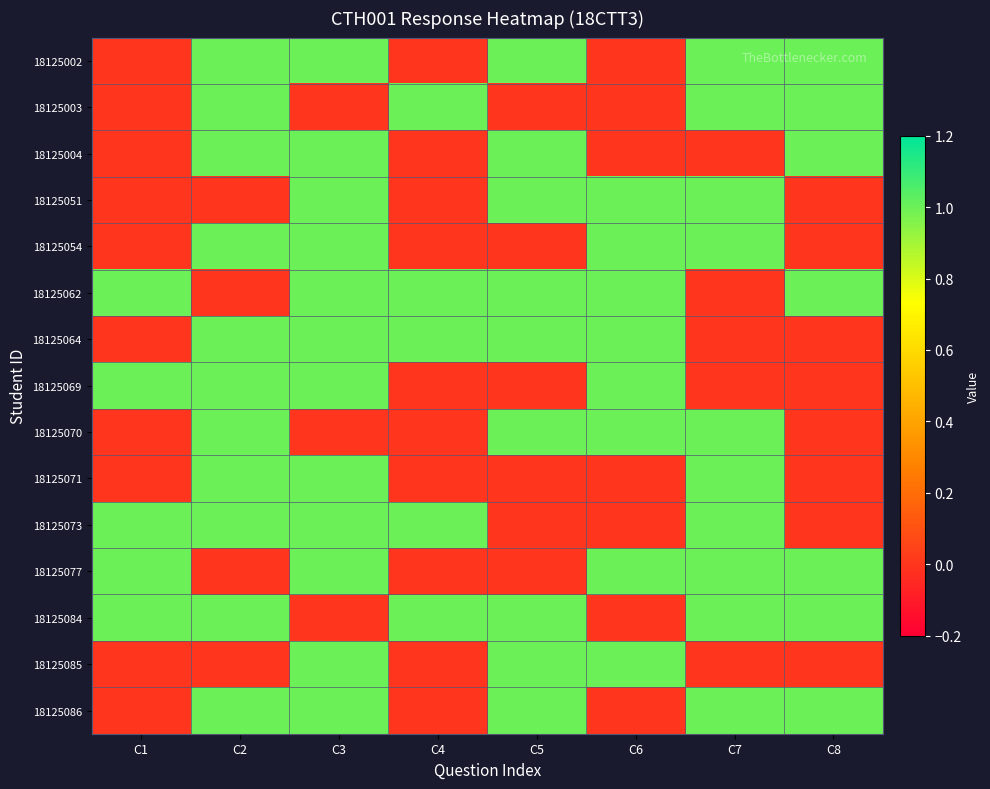

Reading left to right, transcribe all the data shown in this chart.

18125002: C1=0	C2=1	C3=1	C4=0	C5=1	C6=0	C7=1	C8=1
18125003: C1=0	C2=1	C3=0	C4=1	C5=0	C6=0	C7=1	C8=1
18125004: C1=0	C2=1	C3=1	C4=0	C5=1	C6=0	C7=0	C8=1
18125051: C1=0	C2=0	C3=1	C4=0	C5=1	C6=1	C7=1	C8=0
18125054: C1=0	C2=1	C3=1	C4=0	C5=0	C6=1	C7=1	C8=0
18125062: C1=1	C2=0	C3=1	C4=1	C5=1	C6=1	C7=0	C8=1
18125064: C1=0	C2=1	C3=1	C4=1	C5=1	C6=1	C7=0	C8=0
18125069: C1=1	C2=1	C3=1	C4=0	C5=0	C6=1	C7=0	C8=0
18125070: C1=0	C2=1	C3=0	C4=0	C5=1	C6=1	C7=1	C8=0
18125071: C1=0	C2=1	C3=1	C4=0	C5=0	C6=0	C7=1	C8=0
18125073: C1=1	C2=1	C3=1	C4=1	C5=0	C6=0	C7=1	C8=0
18125077: C1=1	C2=0	C3=1	C4=0	C5=0	C6=1	C7=1	C8=1
18125084: C1=1	C2=1	C3=0	C4=1	C5=1	C6=0	C7=1	C8=1
18125085: C1=0	C2=0	C3=1	C4=0	C5=1	C6=1	C7=0	C8=0
18125086: C1=0	C2=1	C3=1	C4=0	C5=1	C6=0	C7=1	C8=1